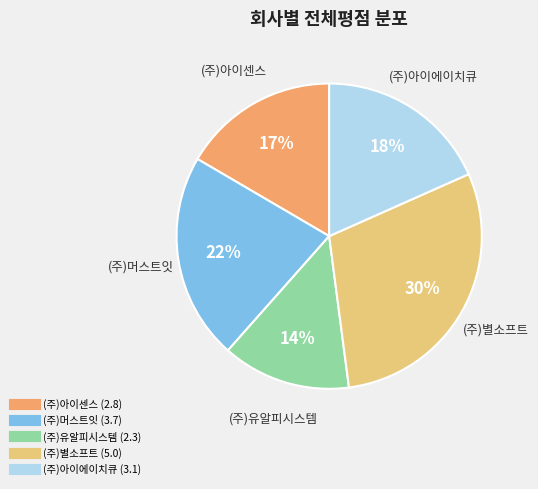

Do (주)별소프트 and (주)아이에이치큐 together represent more than half of the pie?

No